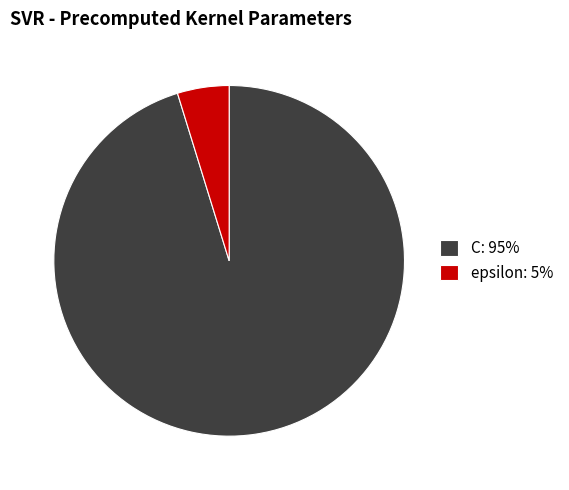

Which has a higher value, epsilon: 5% or C: 95%?

C: 95%